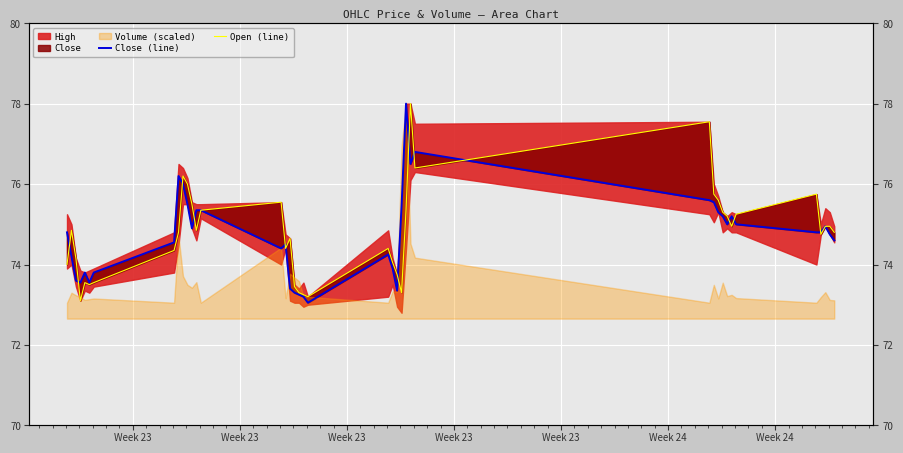

Reading left to right, extract all data points from this chart.

Close (line): 74.8	74.2	73.6	73.5	73.8	73.5	73.8	74.5	76.2	76.0	75.5	74.9	75.3	75.3	74.4	74.5	73.4	73.3	73.2	73.2	73.0	74.2	73.9	73.3	75.5	78.0	76.5	76.8	75.6	75.5	75.3	75.2	75.0	75.2	75.0	74.8	74.8	75.0	74.8	74.6
Open (line): 74.0	74.8	74.2	73.1	73.5	73.5	73.5	74.3	74.8	76.2	76.0	75.5	74.8	75.3	75.5	74.4	74.7	73.5	73.3	73.2	73.2	74.4	74.0	73.8	73.3	75.3	78.0	76.4	77.5	75.8	75.6	75.3	75.2	75.0	75.2	75.8	74.8	75.0	75.0	74.8